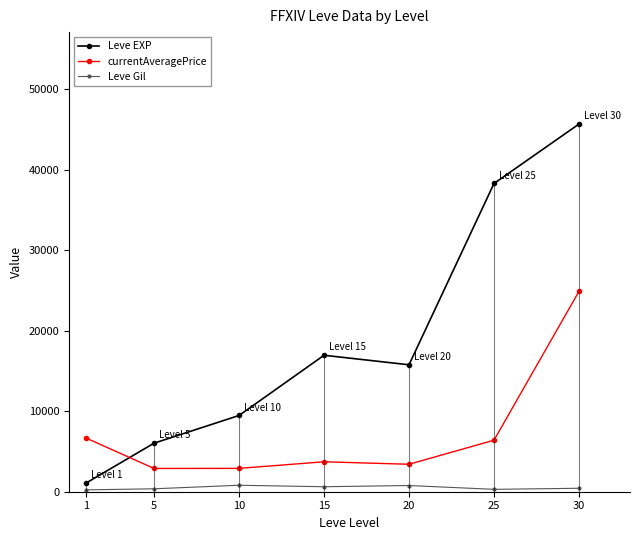

Between which two adjacent categories do Leve EXP and currentAveragePrice first intersect?

1 and 5